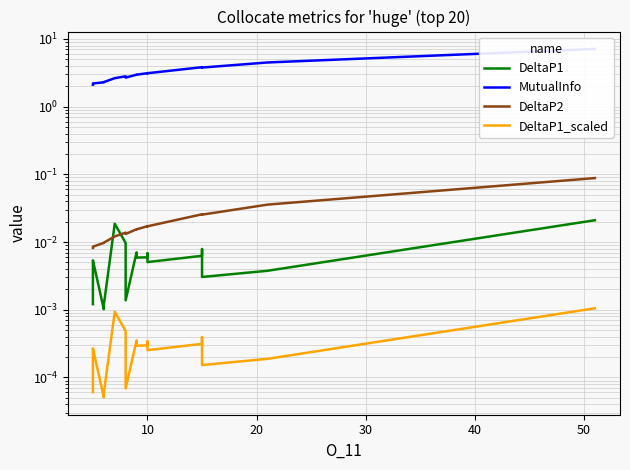

In DeltaP1_scaled, how many points are lower than both neighbors (excluding endpoints)?

6